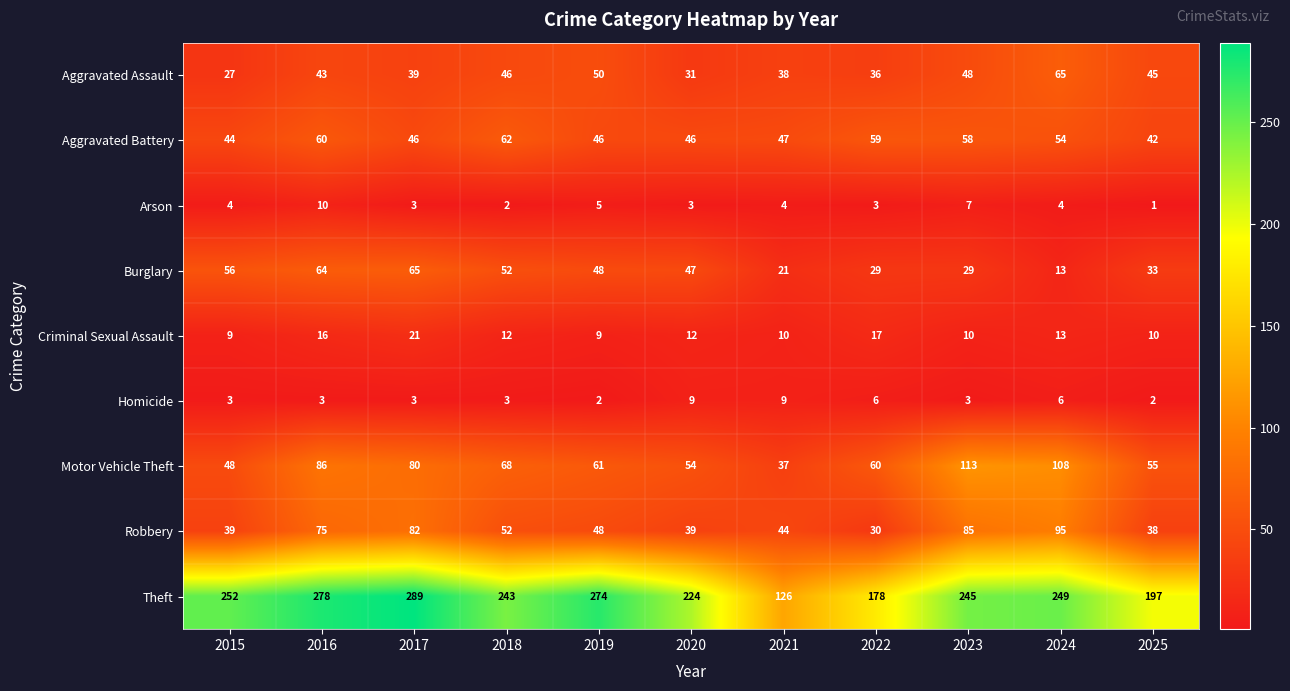

What is the sum of all Robbery values?

627